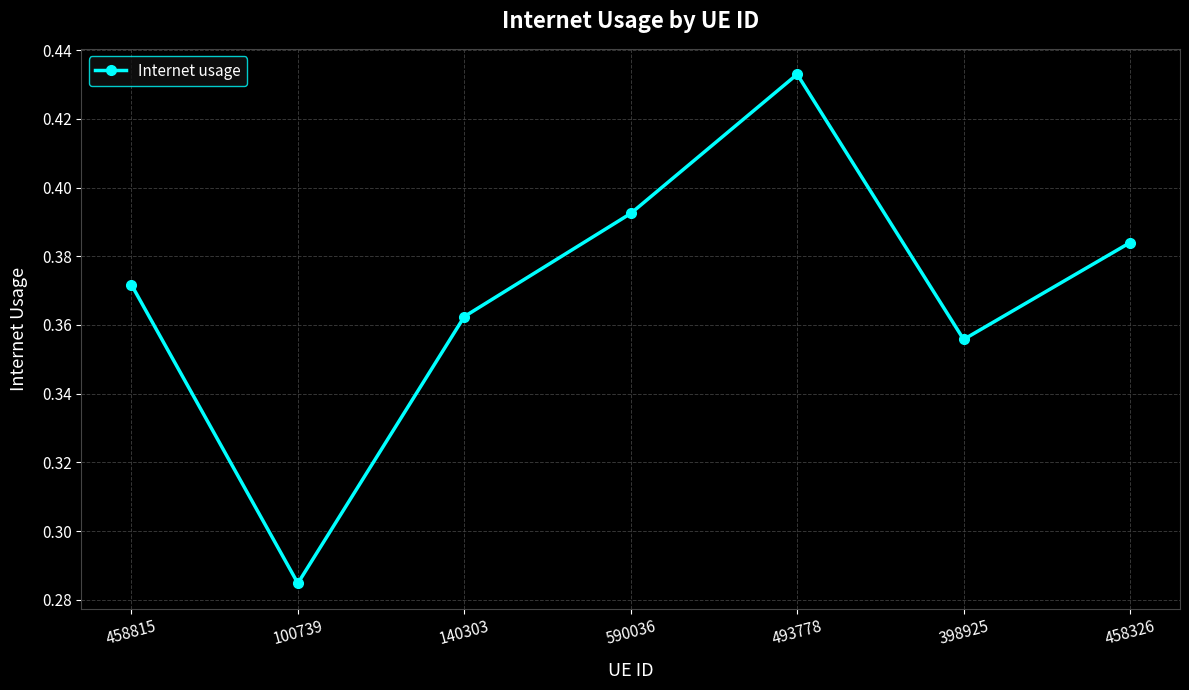

What is the label of the 5th point from the right?

140303